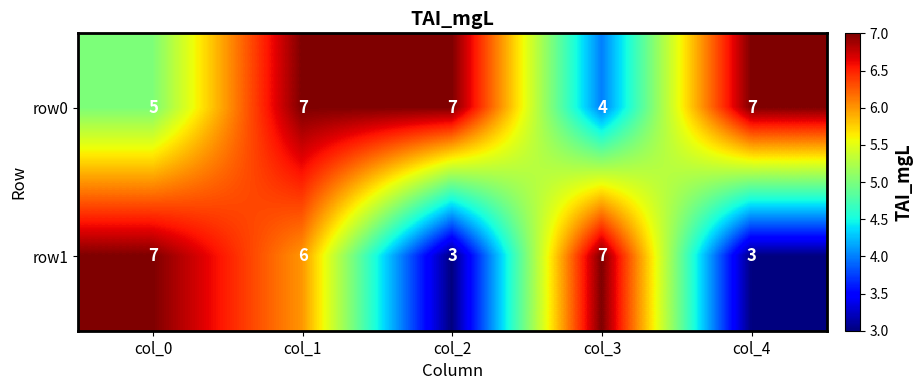

At col_4, list the series in order from smallest to largest.

row1, row0